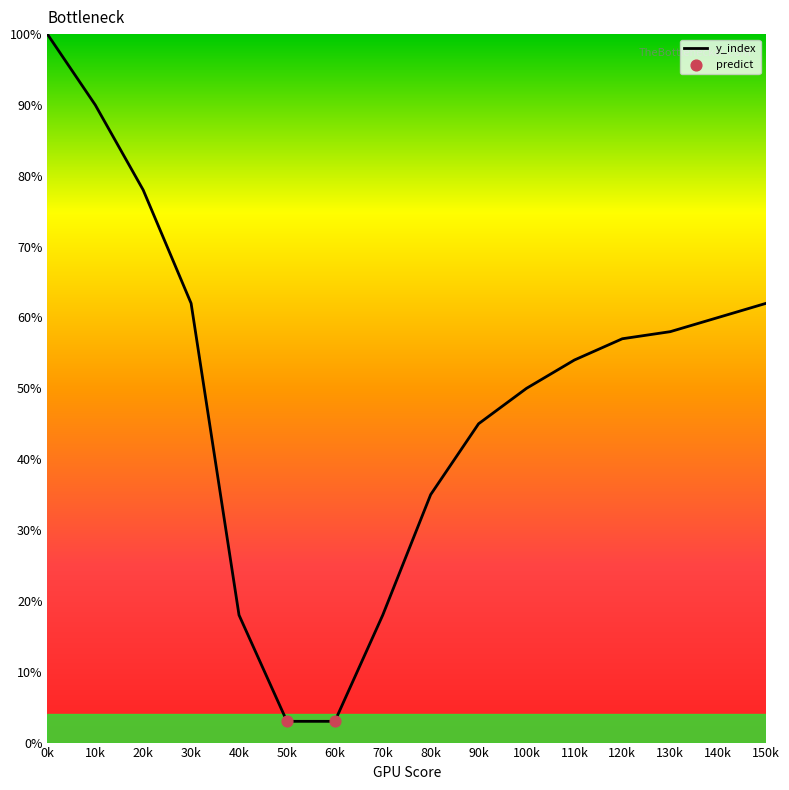

What is the change in value from 70k to 80k?

+17